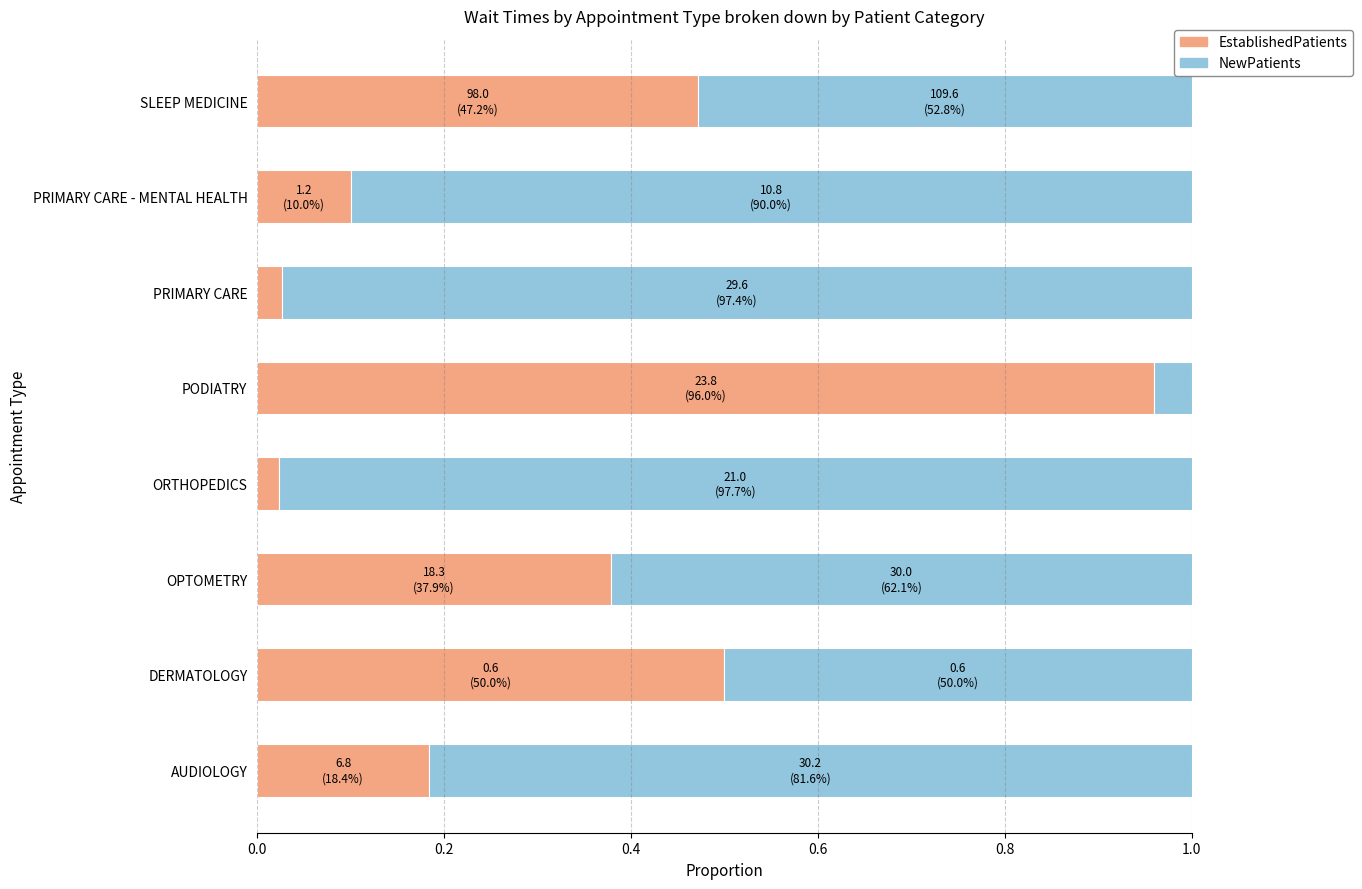

At which label does EstablishedPatients reach its peak?

PODIATRY